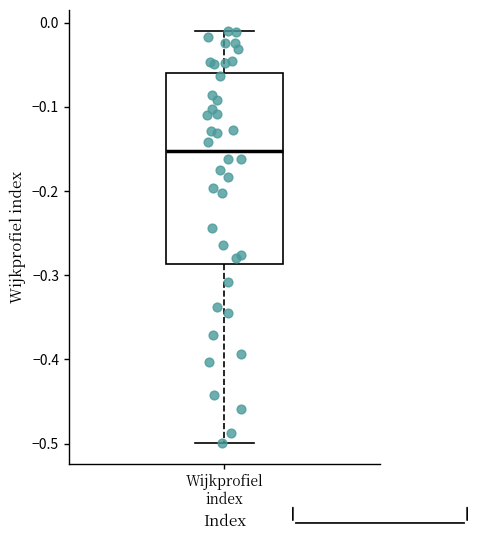

Transcribe this box plot: give where the median line is, the range the box spans, and where the two whiskers end, as read against the y-axis. The values are not printed on the chart, so give them approximately, as read against the axis.

median -0.15, box -0.29 to -0.06, whiskers -0.50 to -0.01